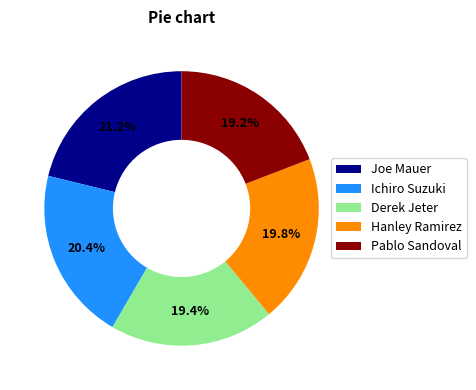

True or false: Pablo Sandoval accounts for 19% of the total.

True